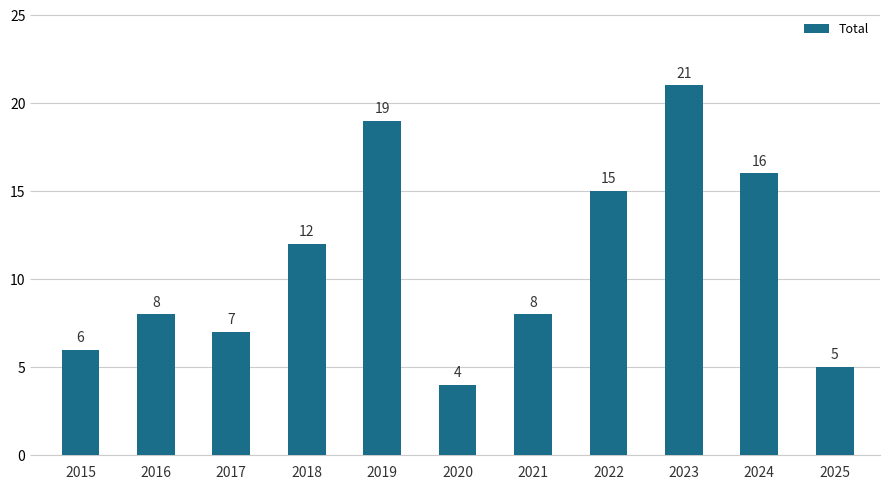

What is the value of the 5th bar from the left?

19